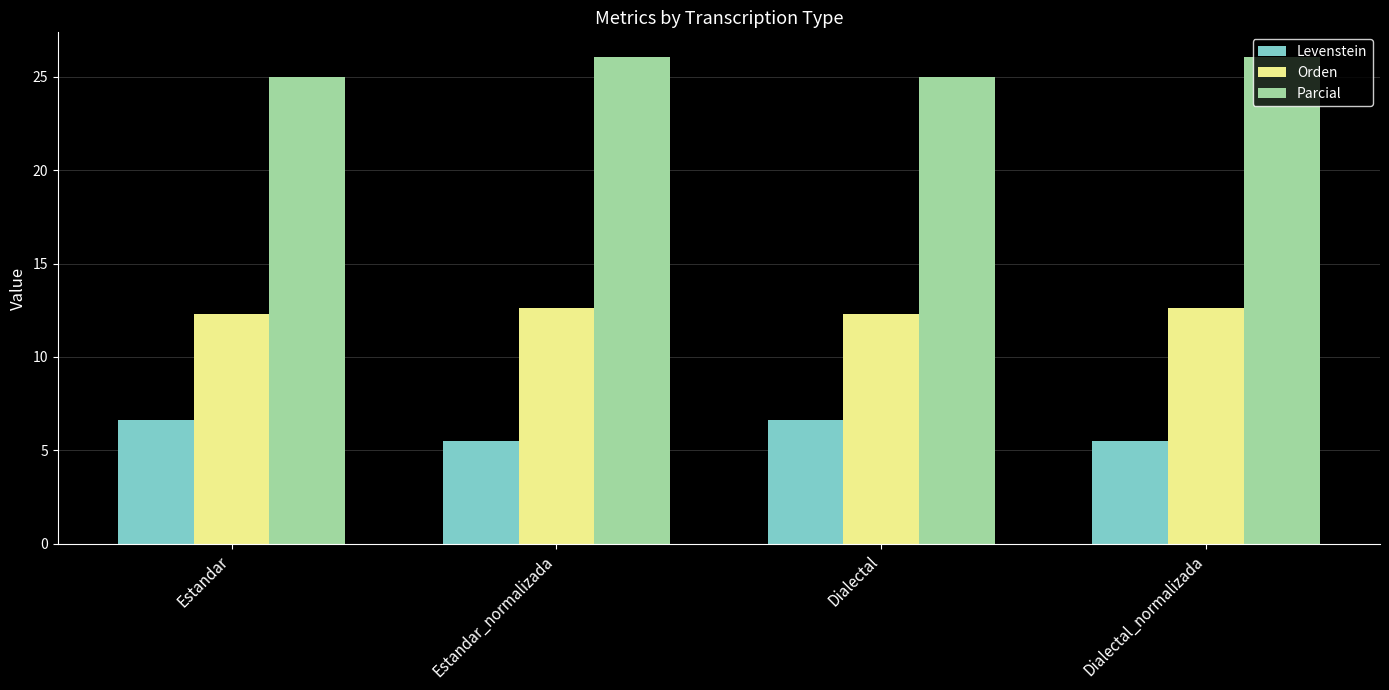

What is the lowest value of the Levenstein series?

5.5